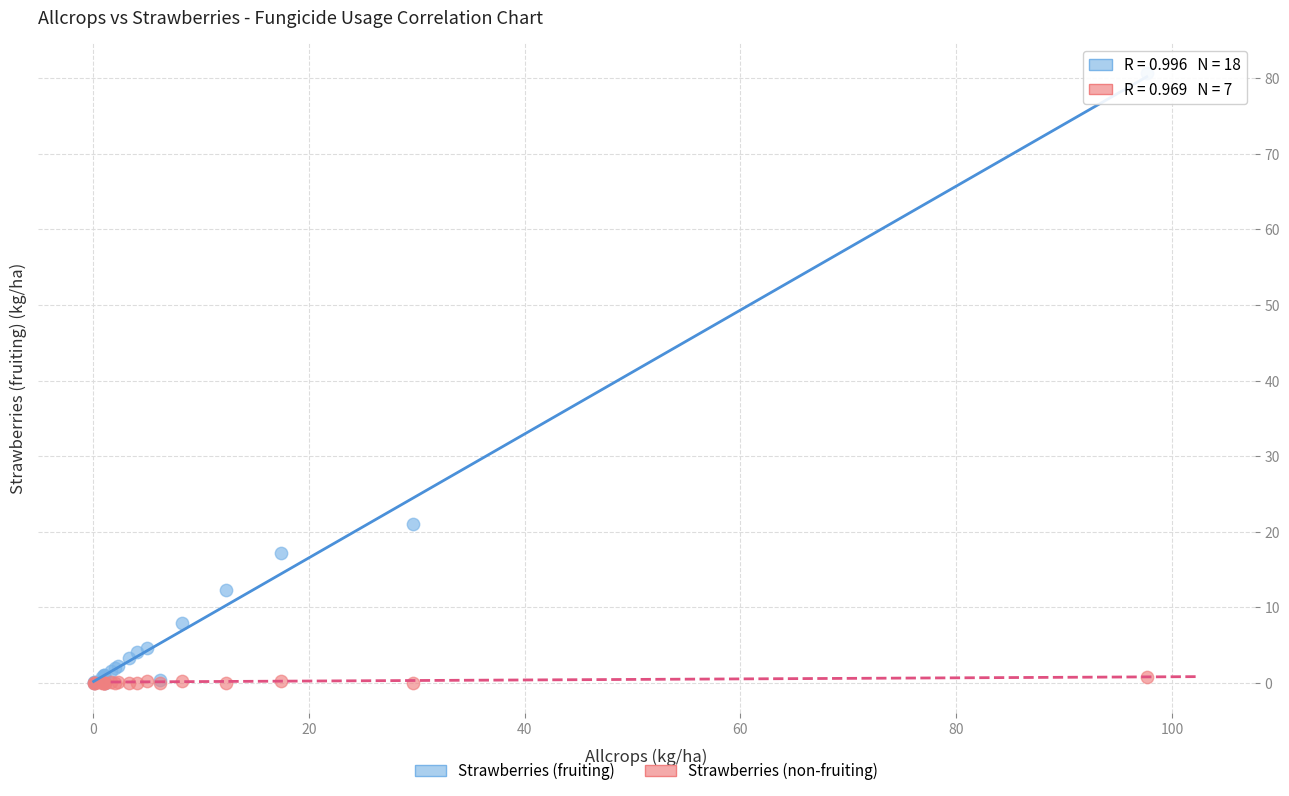

In the Strawberries (fruiting) series, what Y value is closest to 40?

21.0